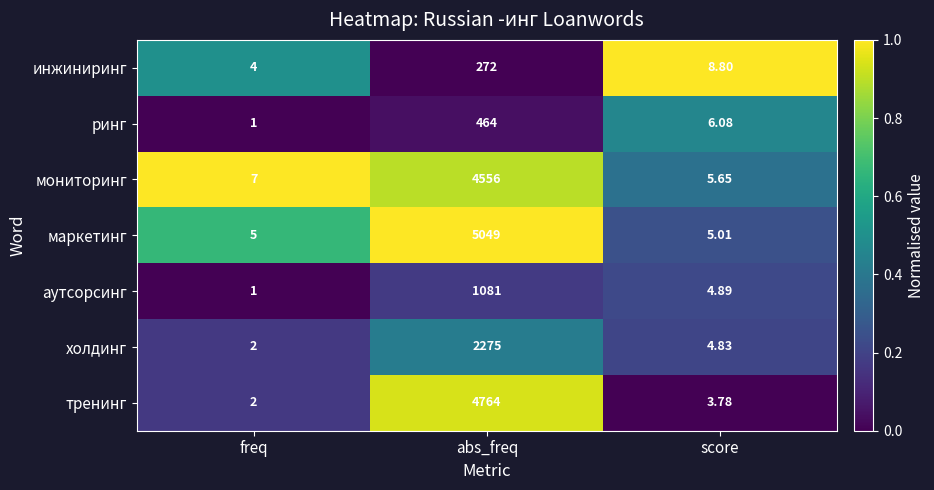

Rank the categories by мониторинг value from lowest to highest.

score, freq, abs_freq